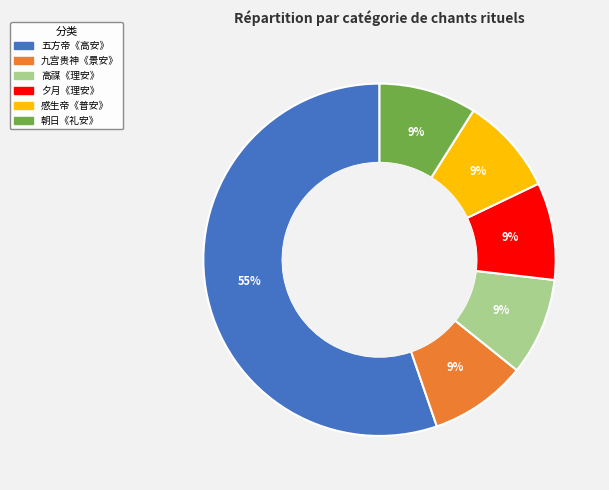

Is there any slice that represents more than half of the pie?

Yes